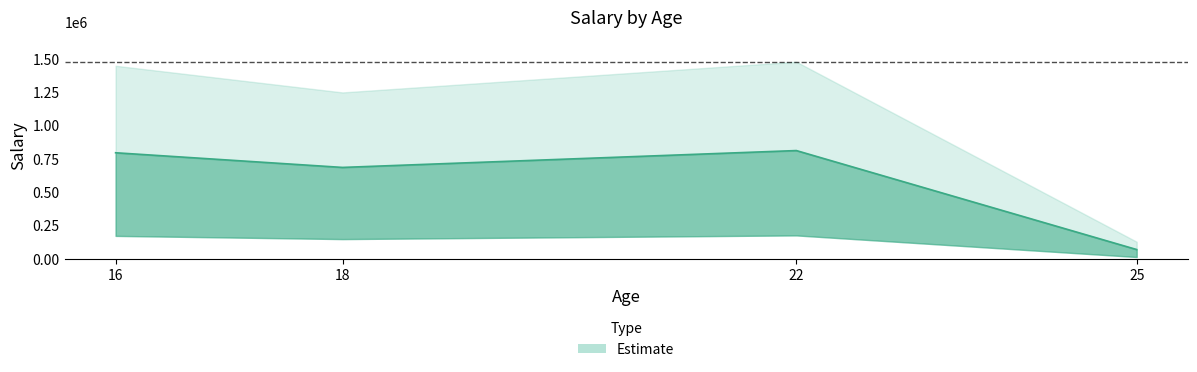

Does the chart have visible grid lines?

No